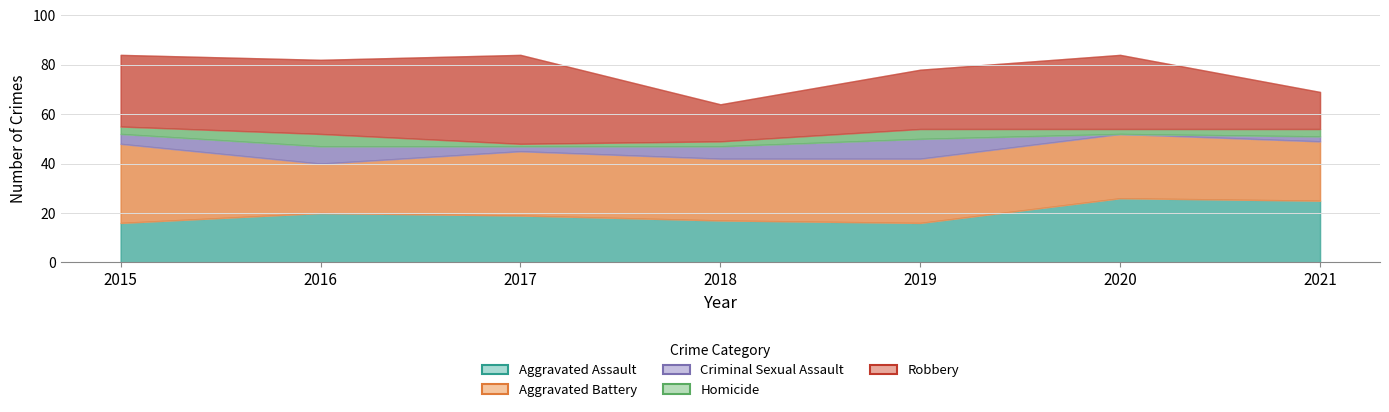

At 2020, list the series in order from largest to smallest.

Robbery, Aggravated Assault, Aggravated Battery, Homicide, Criminal Sexual Assault